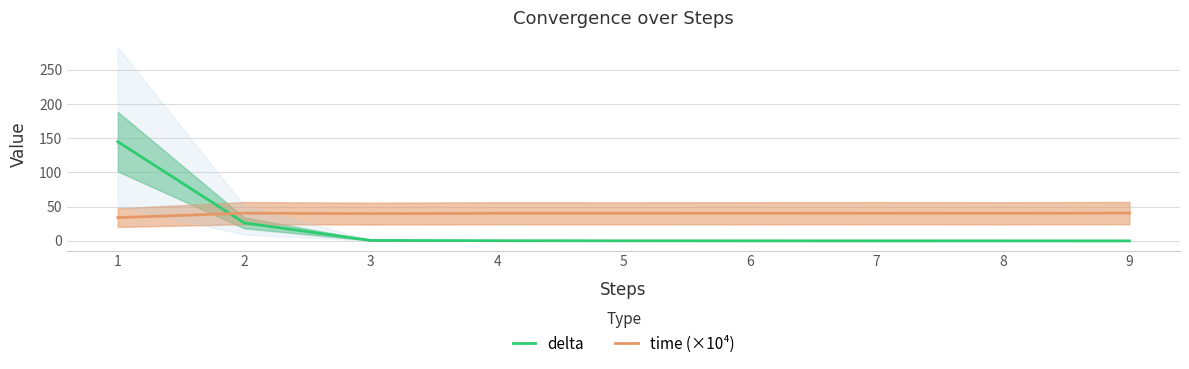

List the series in order of their peak value, highest first.

delta, time (×10⁴)